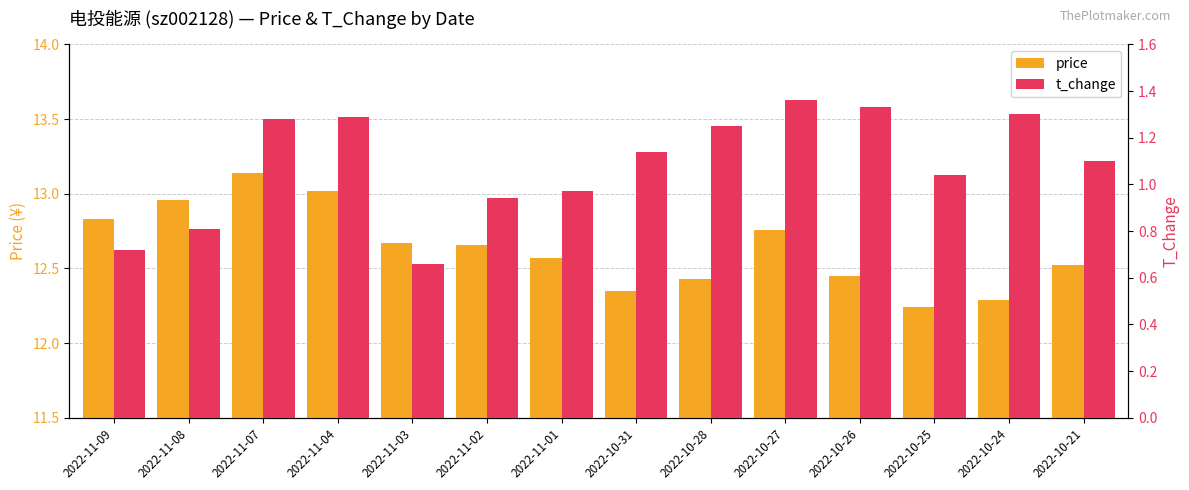

What is the sum of the t_change values at 2022-10-25 and 2022-10-28?

2.3